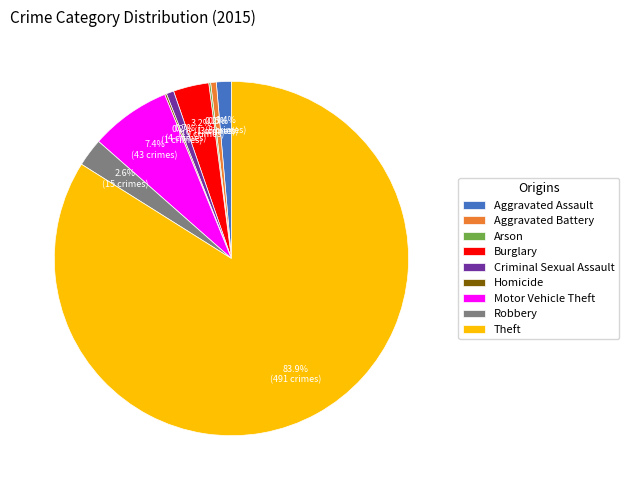

Which category has the biggest portion of the pie?

Theft